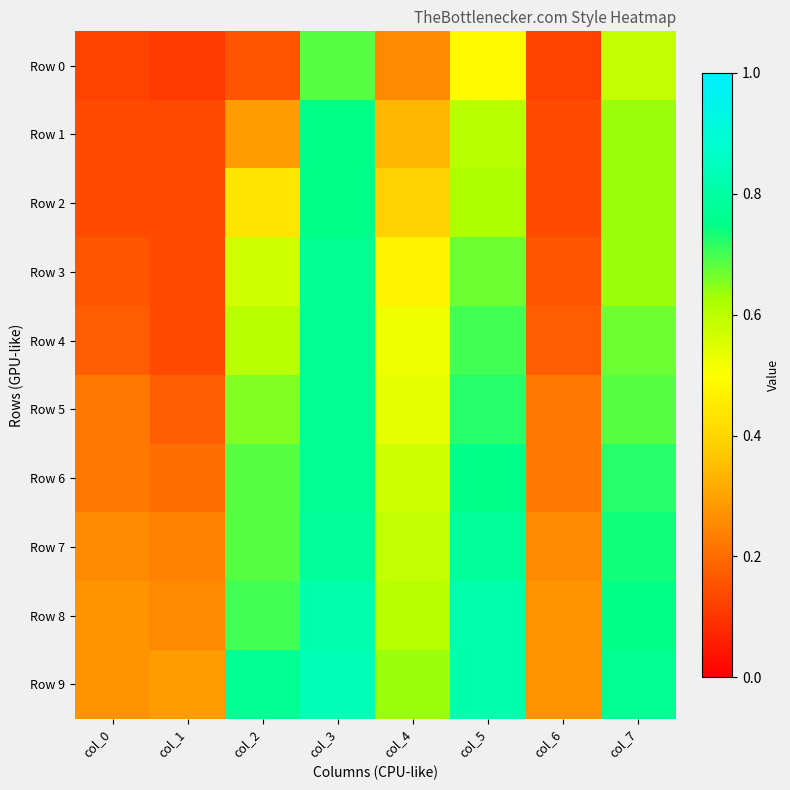

Reading left to right, extract all data points from this chart.

Row 0: col_0=0.1	col_1=0.1	col_2=0.2	col_3=0.7	col_4=0.3	col_5=0.5	col_6=0.1	col_7=0.6
Row 1: col_0=0.1	col_1=0.1	col_2=0.3	col_3=0.8	col_4=0.3	col_5=0.6	col_6=0.1	col_7=0.6
Row 2: col_0=0.1	col_1=0.1	col_2=0.4	col_3=0.8	col_4=0.4	col_5=0.6	col_6=0.1	col_7=0.6
Row 3: col_0=0.2	col_1=0.1	col_2=0.6	col_3=0.8	col_4=0.5	col_5=0.7	col_6=0.2	col_7=0.6
Row 4: col_0=0.2	col_1=0.1	col_2=0.6	col_3=0.8	col_4=0.5	col_5=0.7	col_6=0.2	col_7=0.7
Row 5: col_0=0.2	col_1=0.2	col_2=0.7	col_3=0.8	col_4=0.5	col_5=0.7	col_6=0.2	col_7=0.7
Row 6: col_0=0.2	col_1=0.2	col_2=0.7	col_3=0.8	col_4=0.6	col_5=0.8	col_6=0.2	col_7=0.7
Row 7: col_0=0.3	col_1=0.2	col_2=0.7	col_3=0.8	col_4=0.6	col_5=0.8	col_6=0.3	col_7=0.7
Row 8: col_0=0.3	col_1=0.3	col_2=0.7	col_3=0.8	col_4=0.6	col_5=0.8	col_6=0.3	col_7=0.8
Row 9: col_0=0.3	col_1=0.3	col_2=0.8	col_3=0.8	col_4=0.6	col_5=0.8	col_6=0.3	col_7=0.8